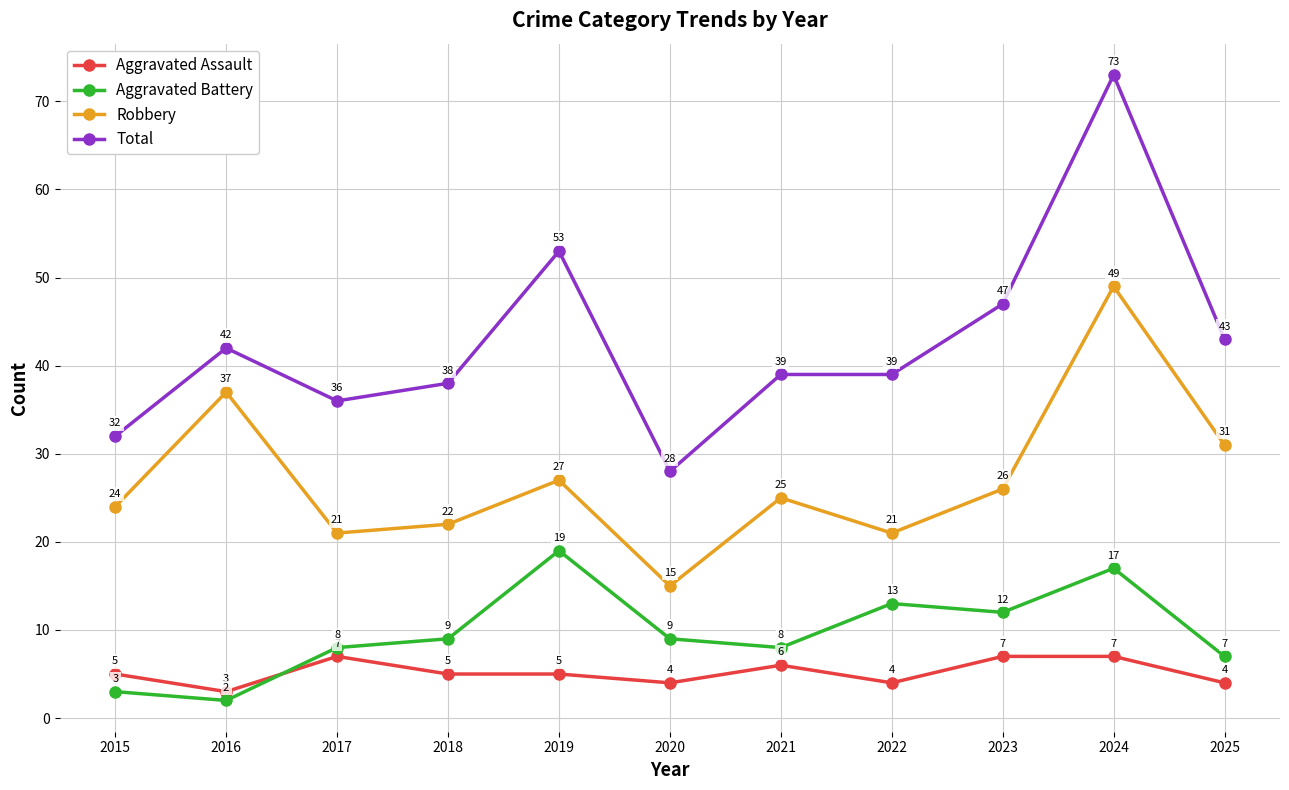

What is the value of the Robbery point at the 4th from the left?

22